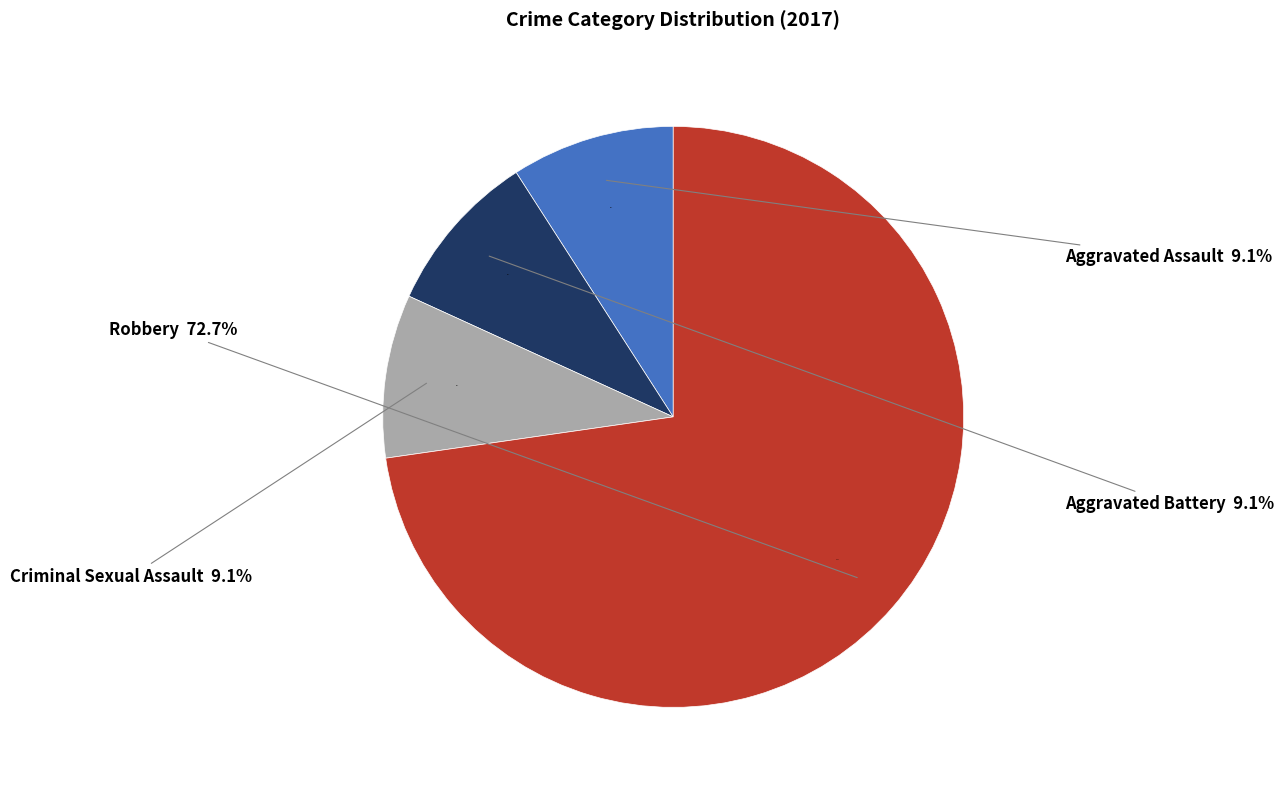

What percentage is the Criminal Sexual Assault slice, to the nearest percent?

9%